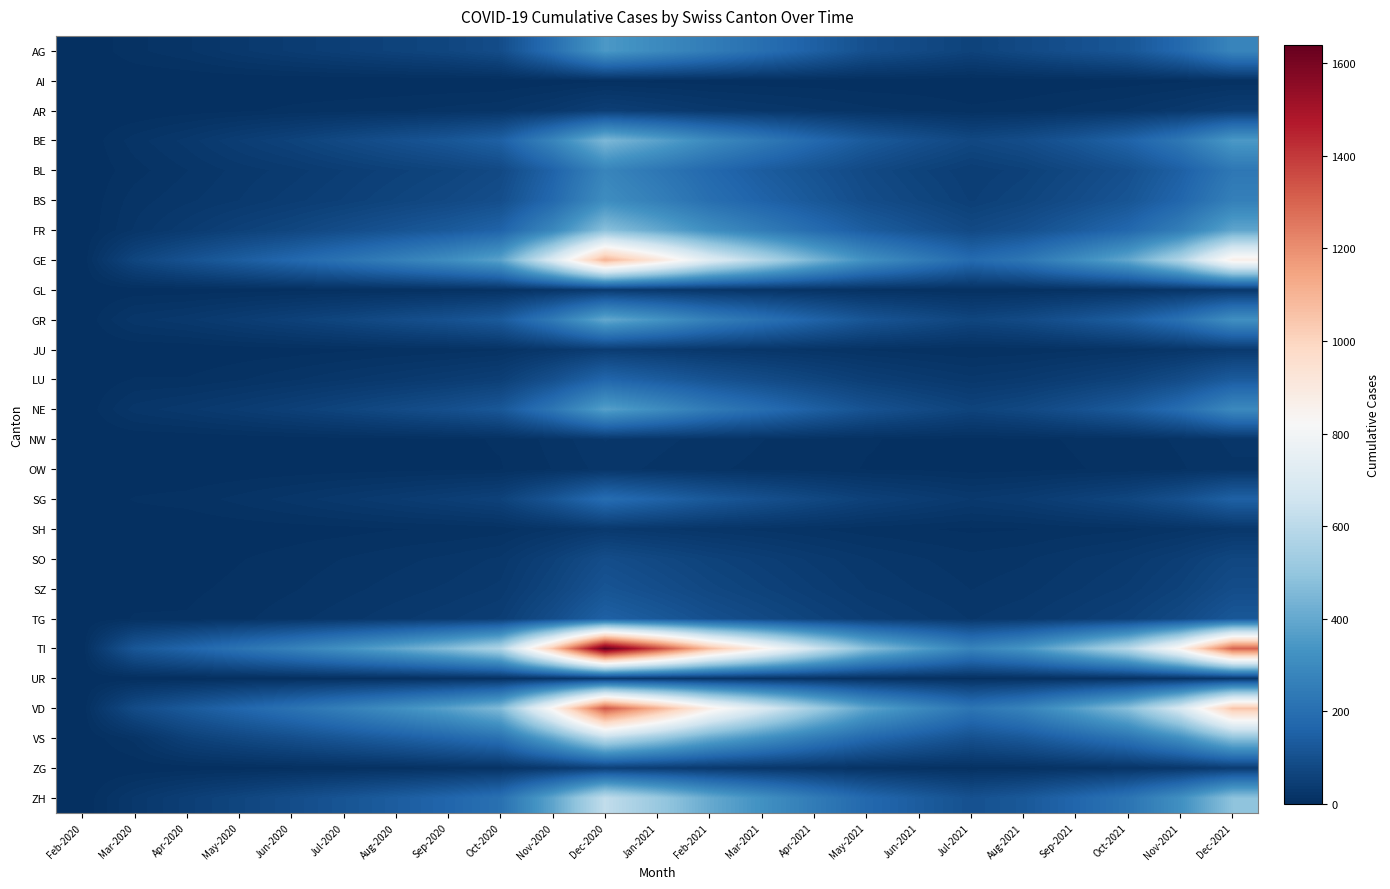

Which category has the highest value across all series?

Dec-2020